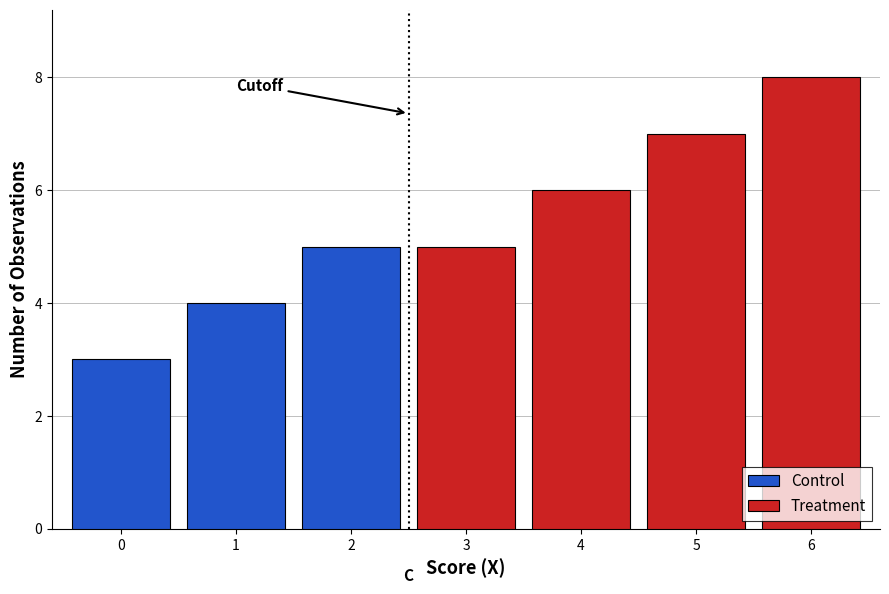

List the labels in order of Control value, smallest first.

0, 1, 2